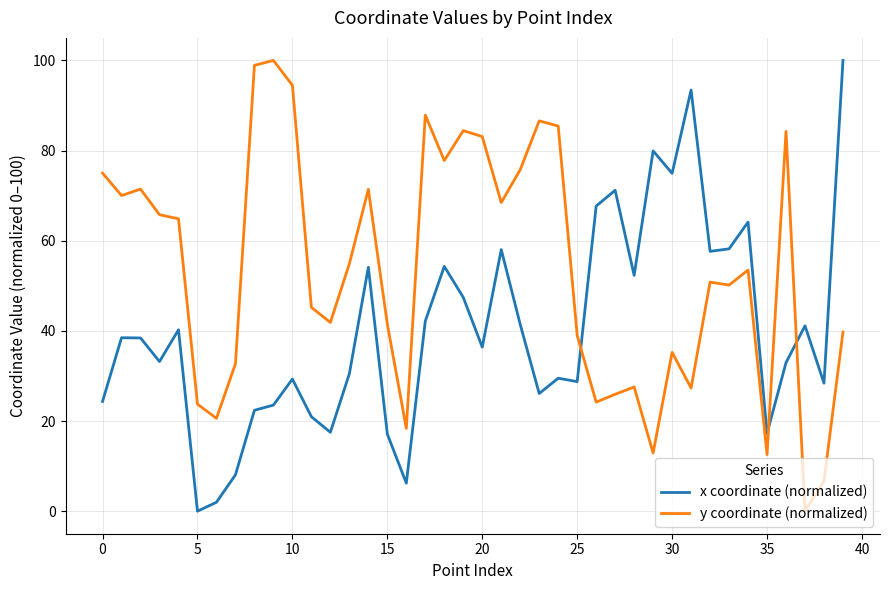

Which series ends up on top after the final intersection of y coordinate (normalized) and x coordinate (normalized)?

x coordinate (normalized)